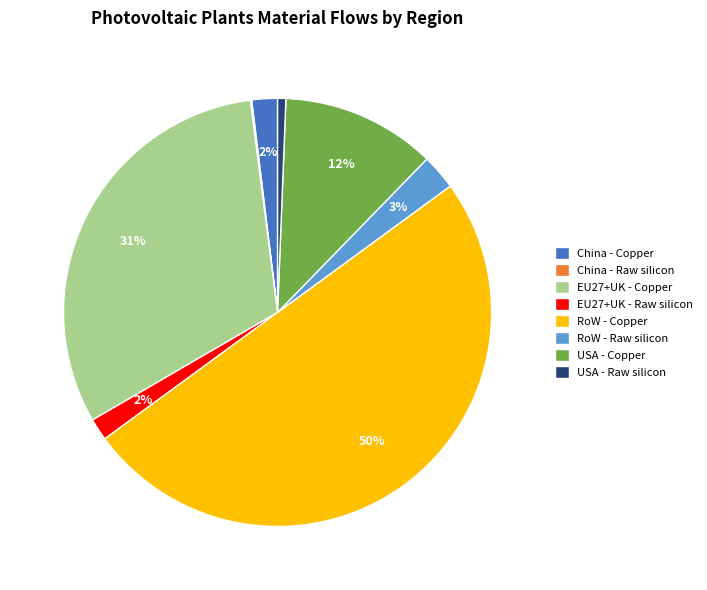

Do RoW - Copper and EU27+UK - Copper together represent more than half of the pie?

Yes